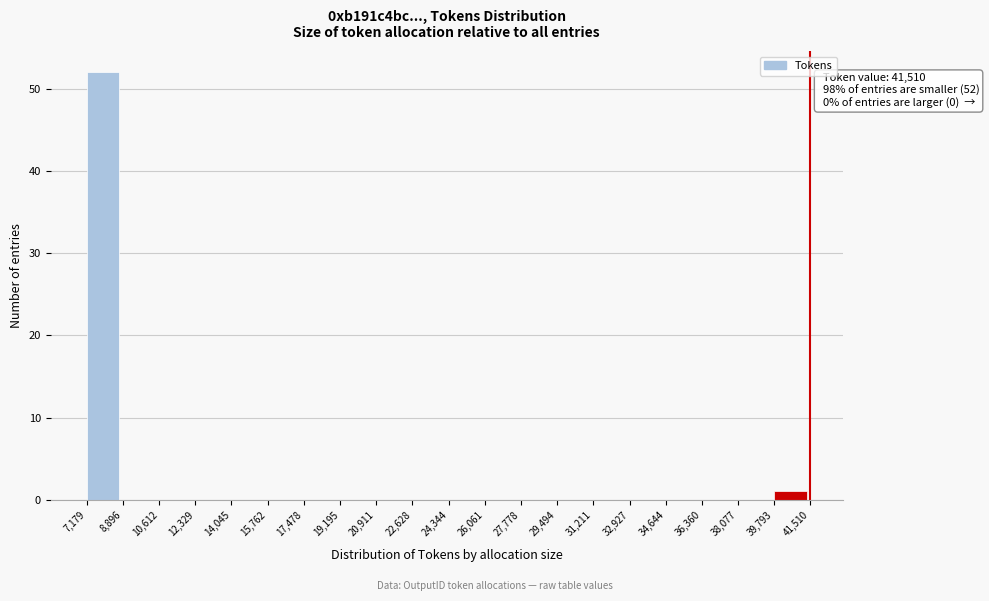

Over which range of the x-axis is the bar tallest?

7,179 to 8,896